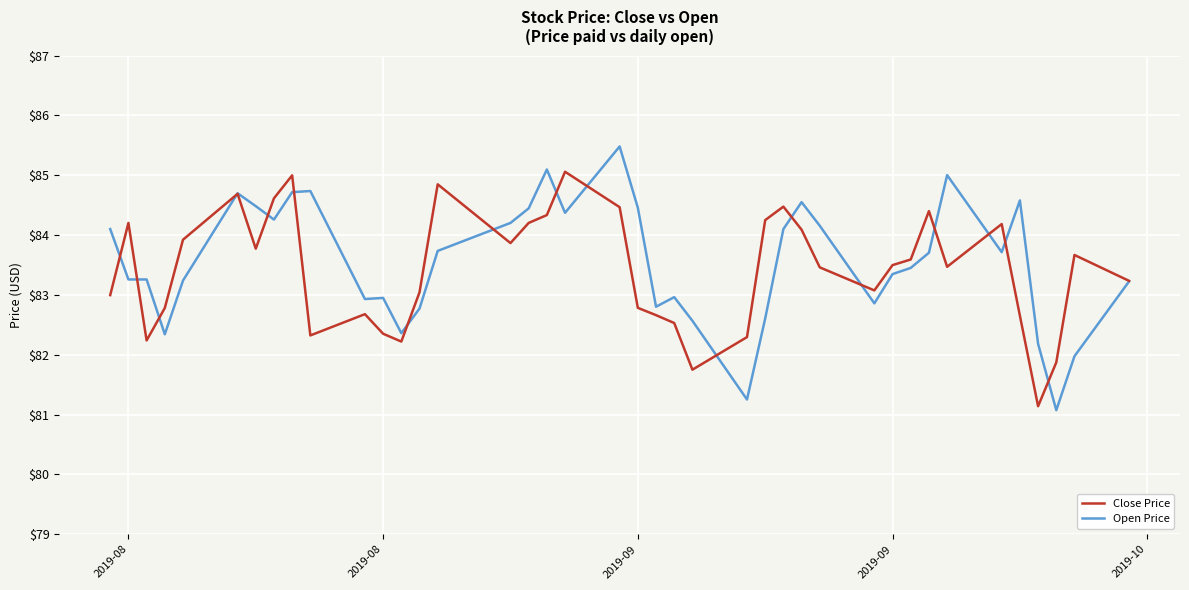

Rank the series by their maximum value, from lowest to highest.

Close Price, Open Price